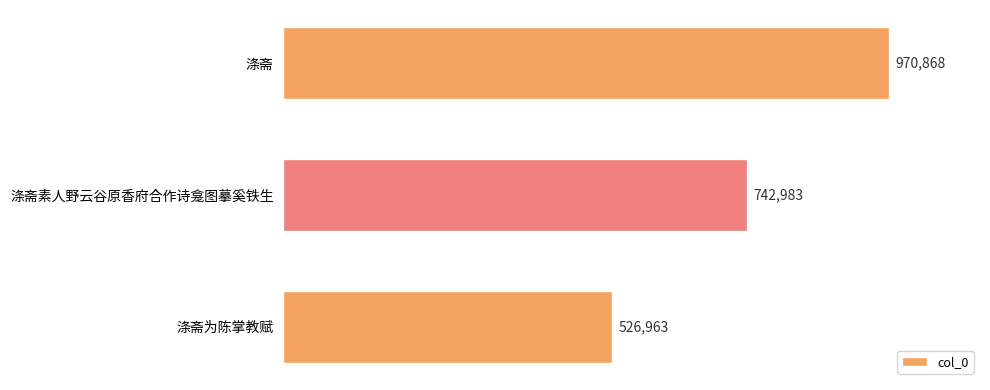

Does the chart contain stacked bars?

No